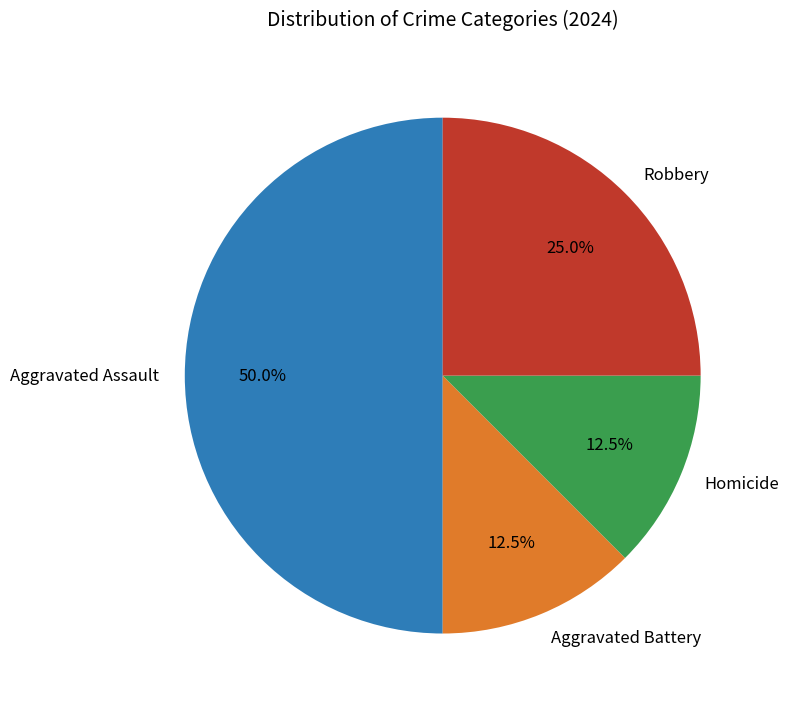

How many slices are in this pie chart?

4